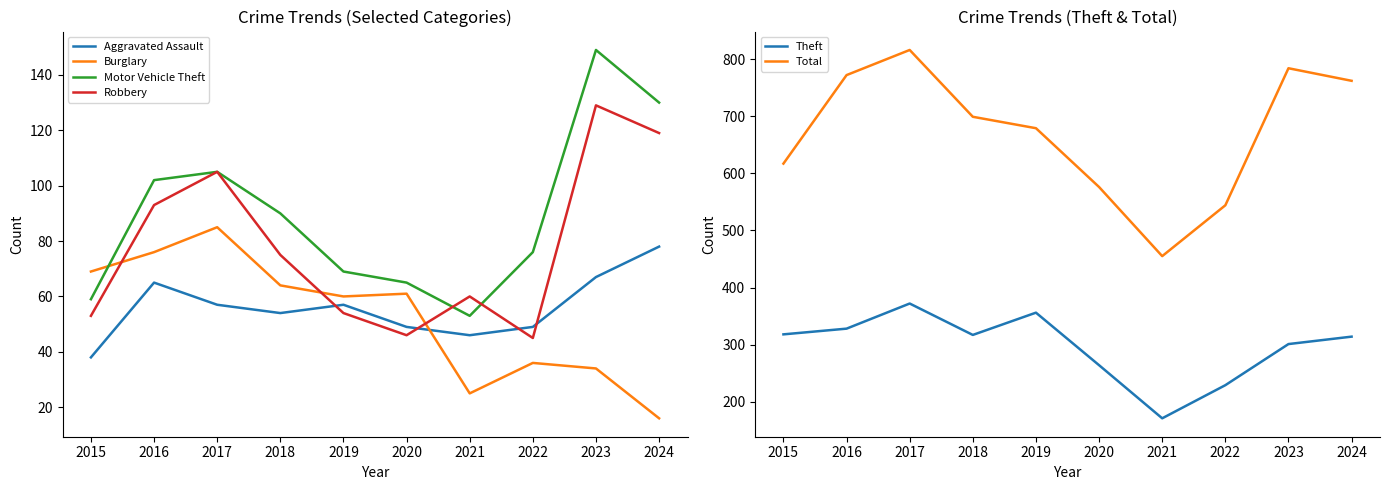

What is the sum of the Theft values at 2019 and 2015?

674